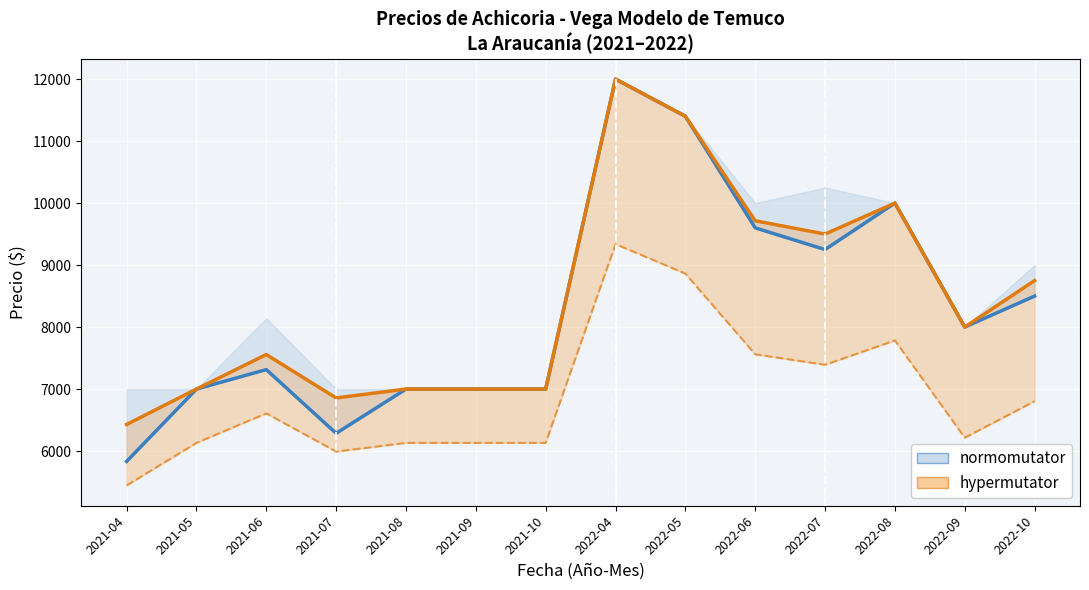

What is the label of the 8th point from the right?

2021-10